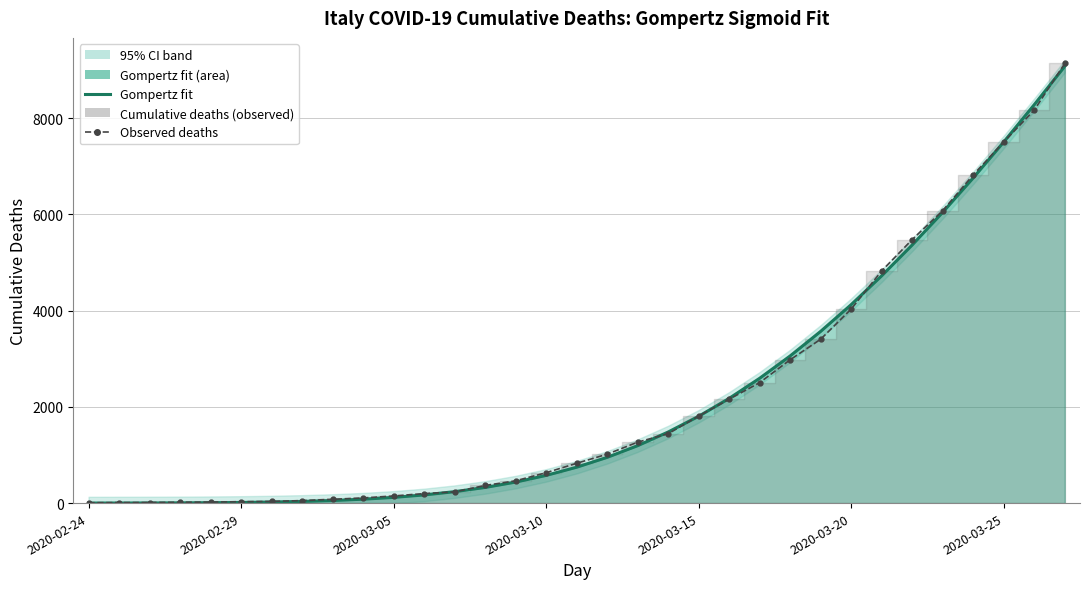

True or false: Gompertz fit has more than 0 interior local peaks.

False